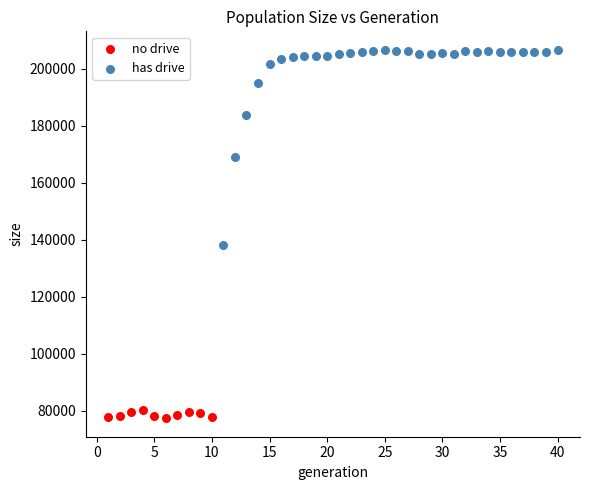

Which series reaches the minimum Y coordinate?

no drive